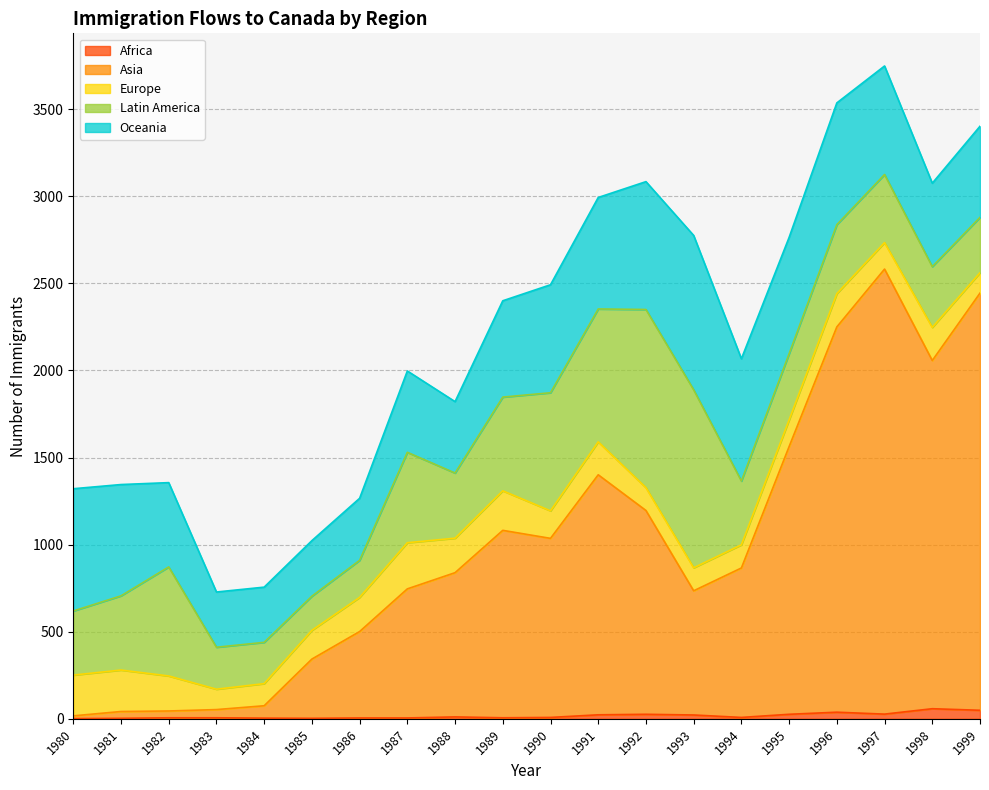

Is it true that Latin America equals 1790 at 1992?

False